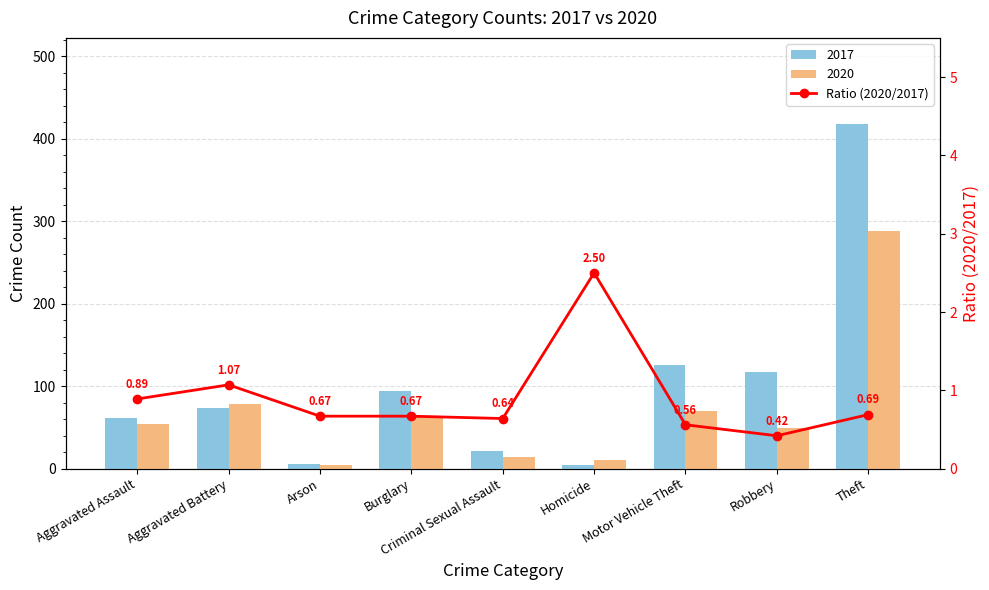

What is the change in value from Aggravated Battery to Motor Vehicle Theft?

-0.5